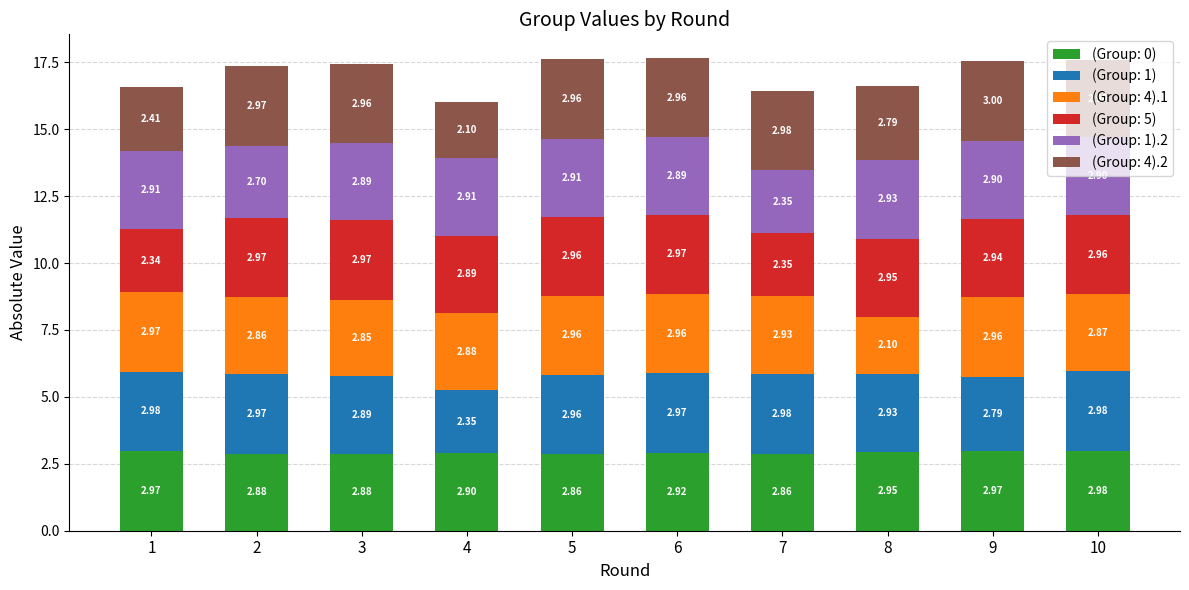

At which category is the sum across all series the highest?

6